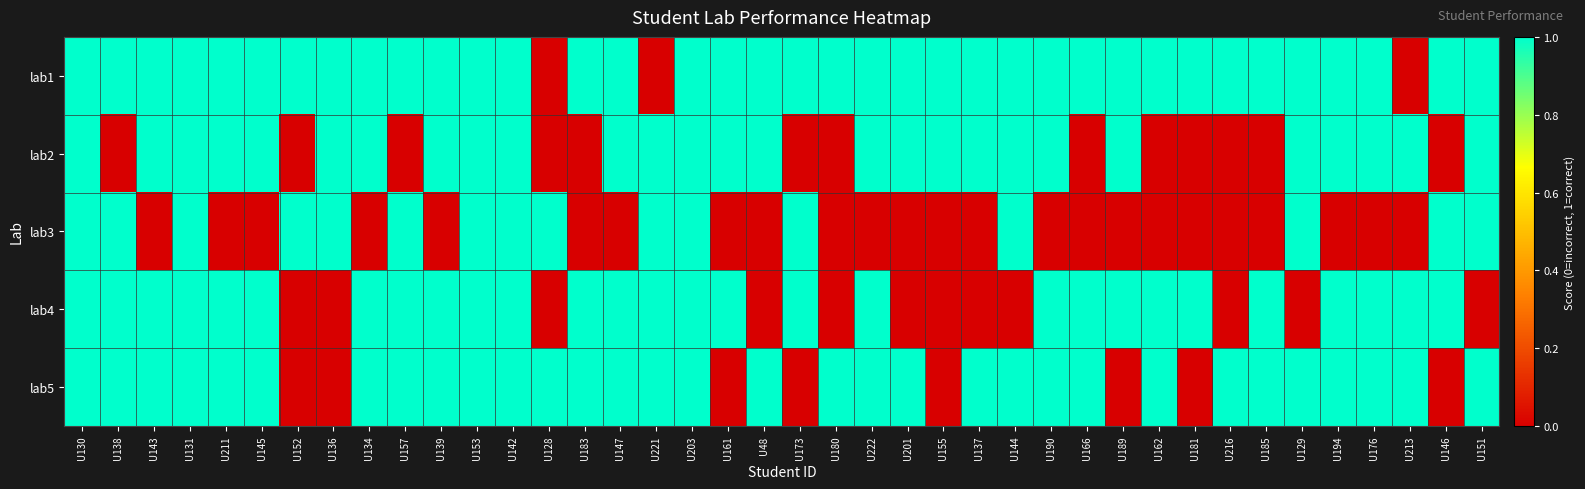

Which series changed the most between U145 and U129?

lab3